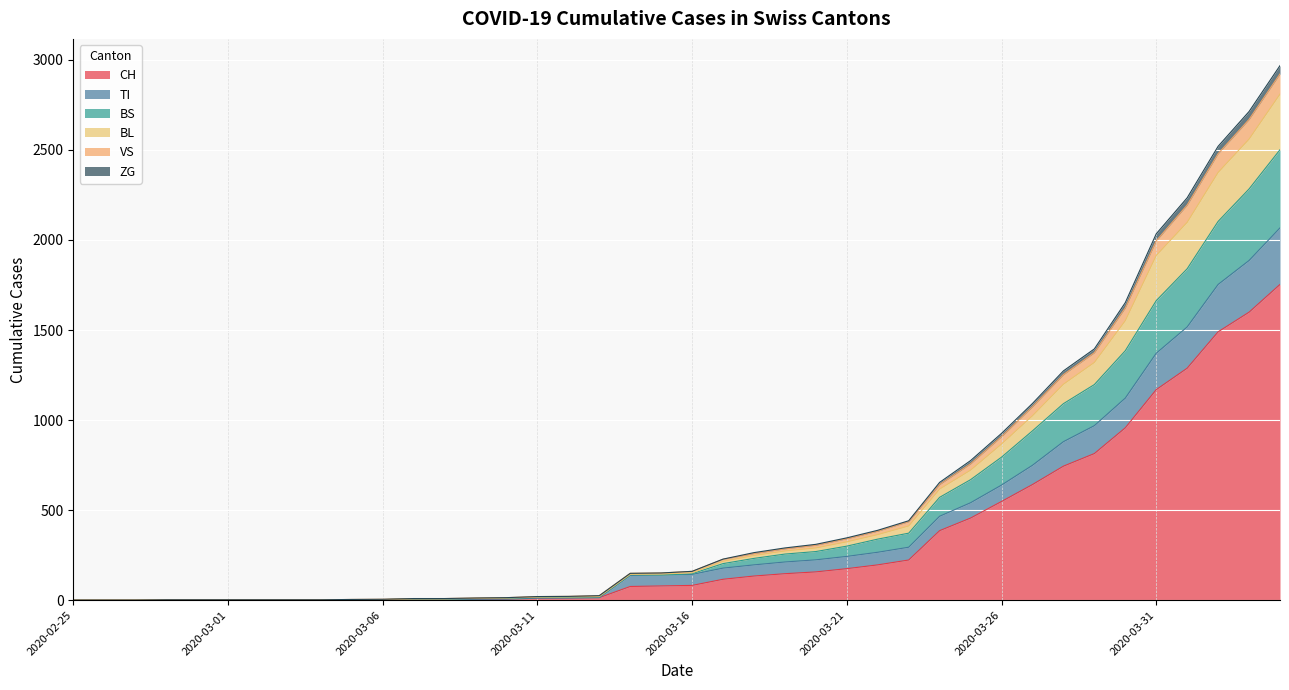

The value of CH at 2020-03-16 is 82. True or false?

True